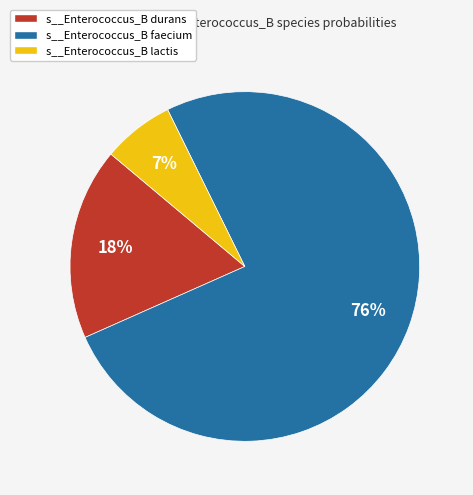

True or false: s__Enterococcus_B lactis accounts for 7% of the total.

True